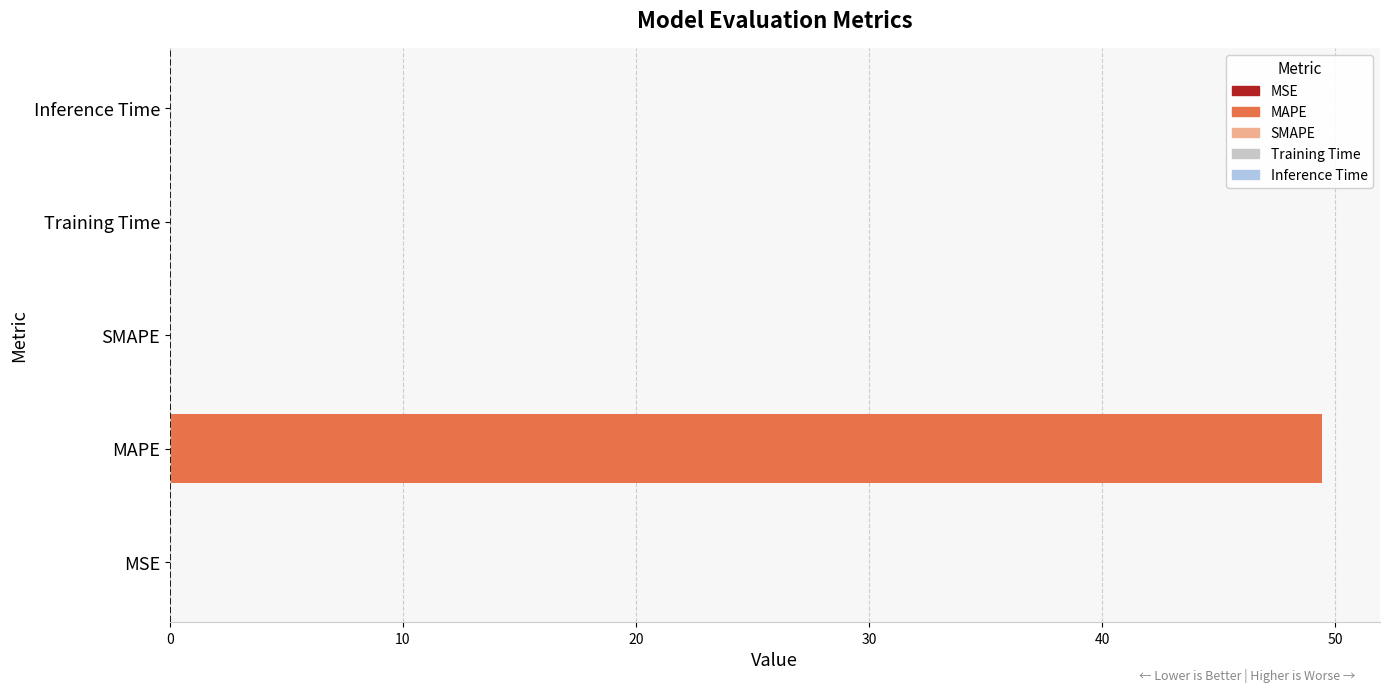

What is the sum of all values?

49.5